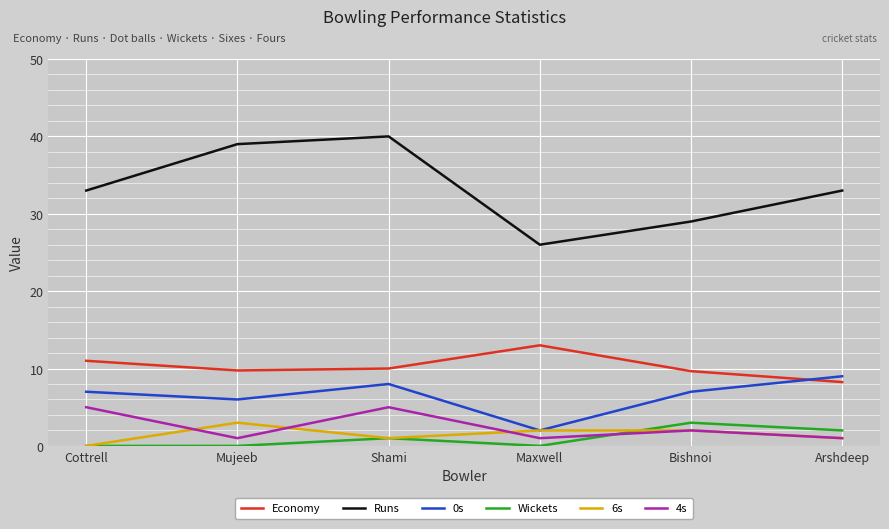

What is the maximum value shown in the chart?

40.0